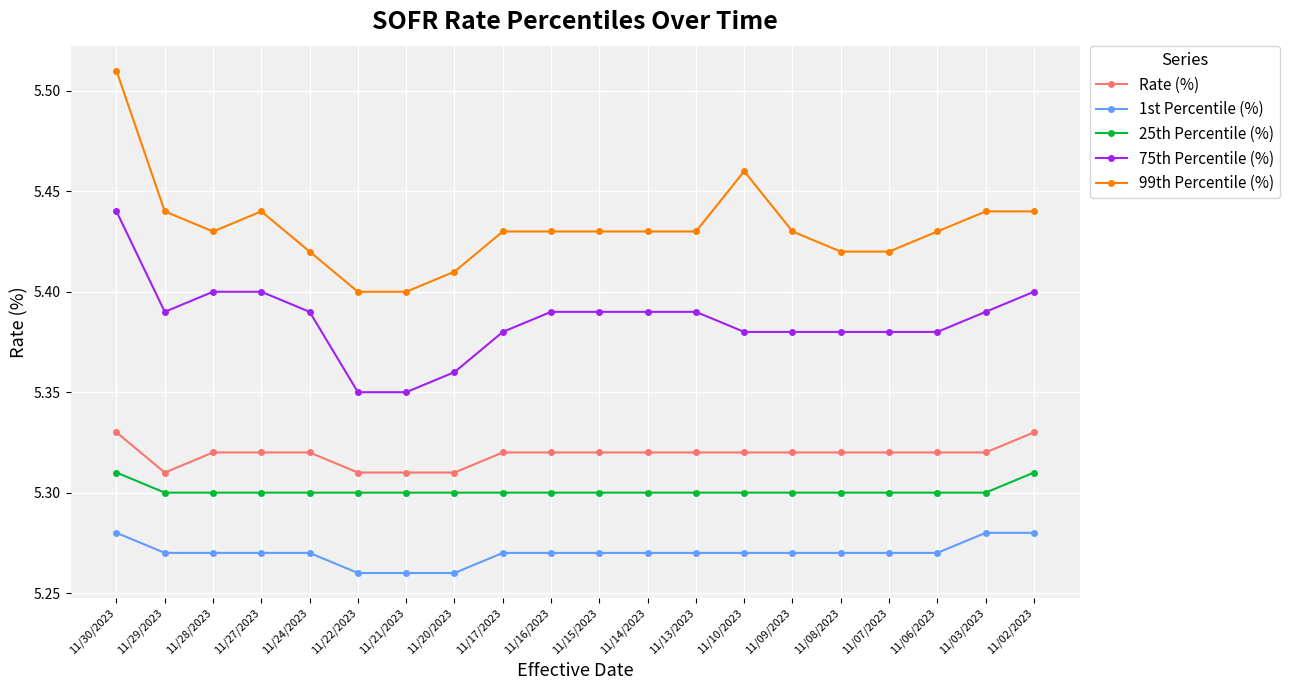

What is the label of the 14th point from the right?

11/21/2023